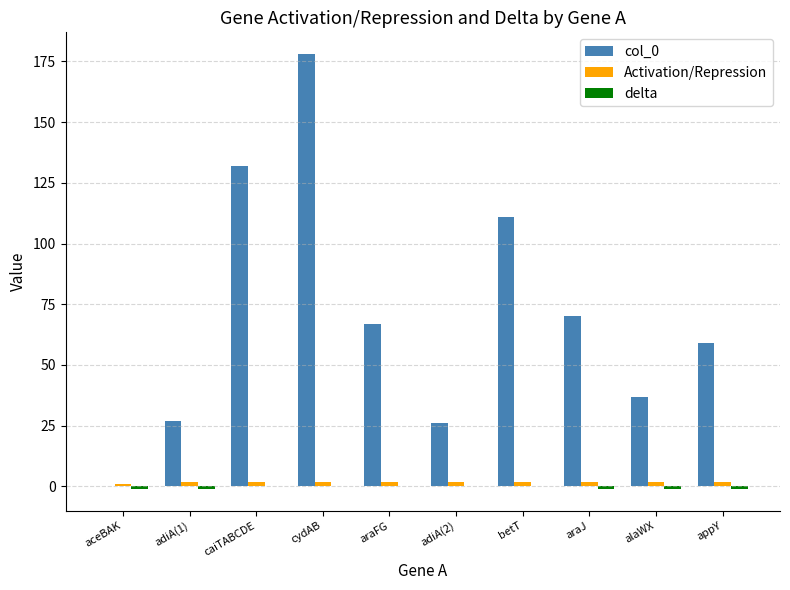

How many positive values does the col_0 series have?

9